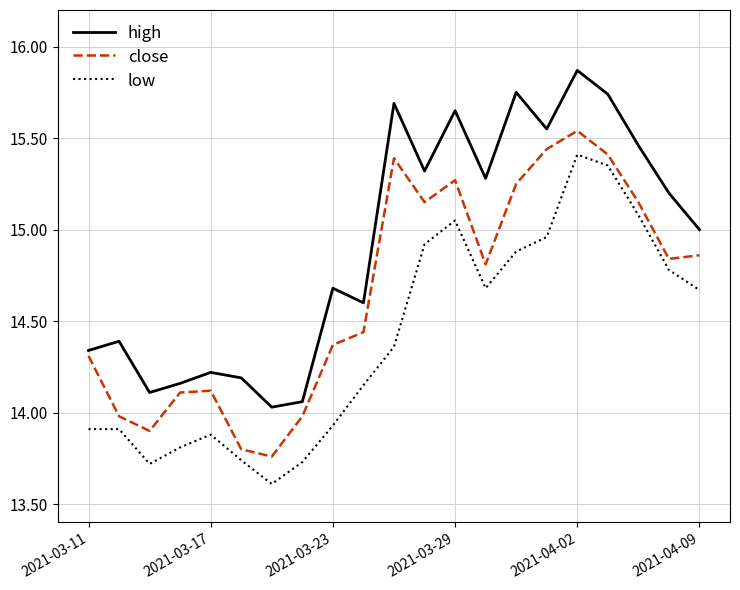

List the series in order of their overall mean, highest first.

high, close, low